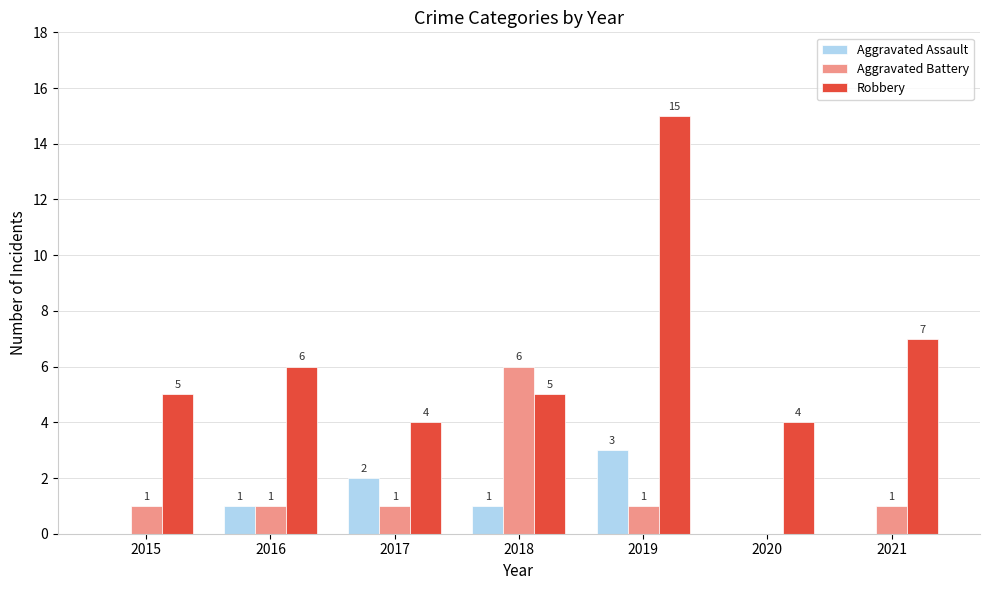

Reading right to left, list all the values displayed in this chart.

Aggravated Assault: 2021=0	2020=0	2019=3	2018=1	2017=2	2016=1	2015=0
Aggravated Battery: 2021=1	2020=0	2019=1	2018=6	2017=1	2016=1	2015=1
Robbery: 2021=7	2020=4	2019=15	2018=5	2017=4	2016=6	2015=5